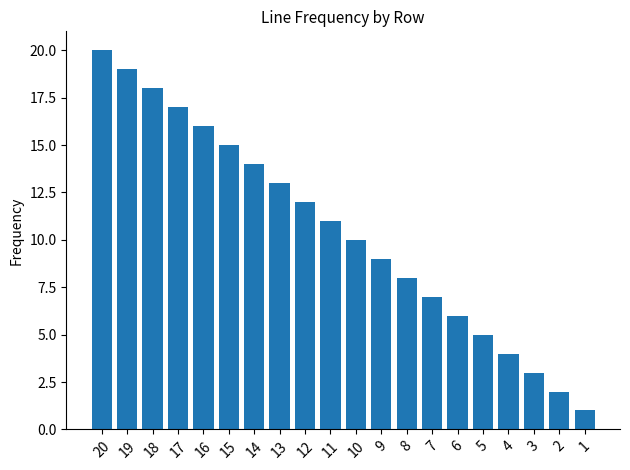

Is it true that the value at 16 is 7?

False